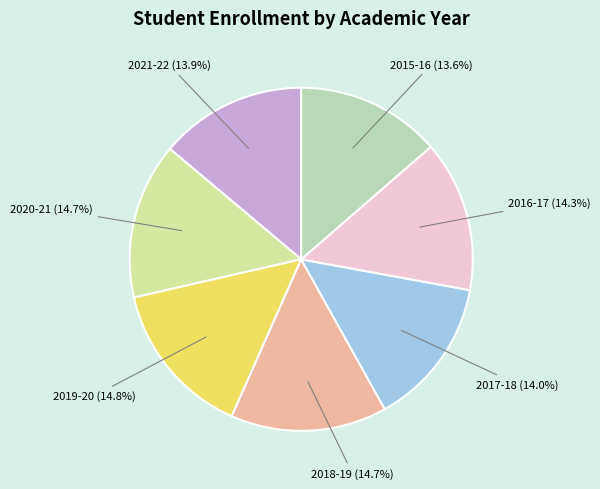

Is there a majority slice in this chart?

No